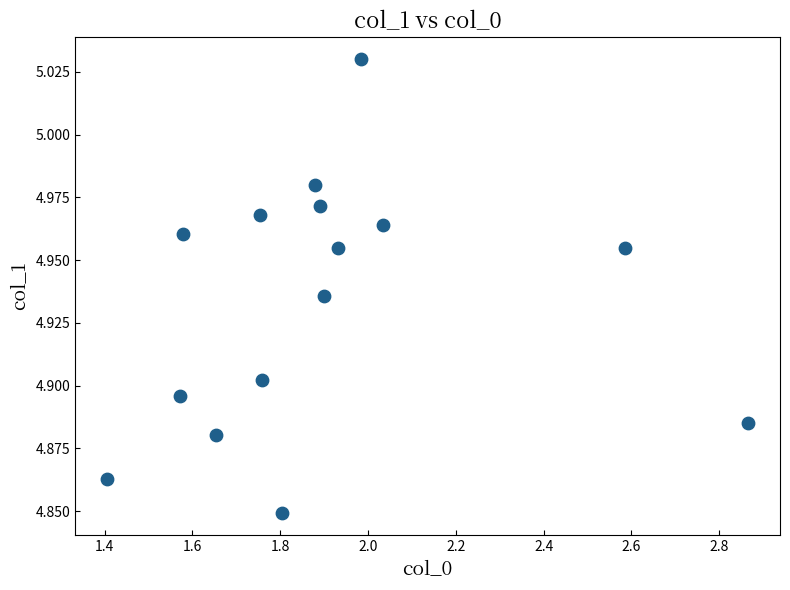

What is the range of X values (max minus min)?

1.5